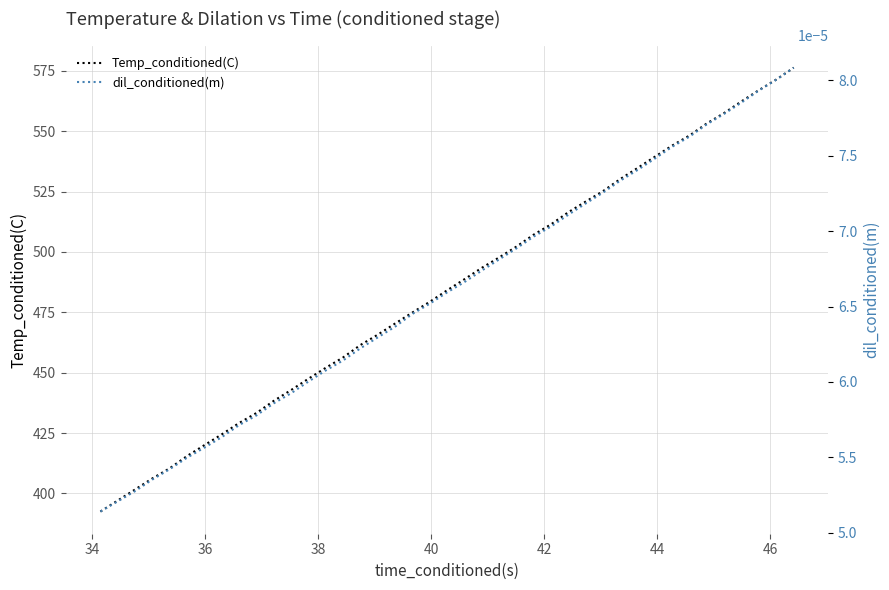

What is the minimum value for Temp_conditioned(C)?

392.5